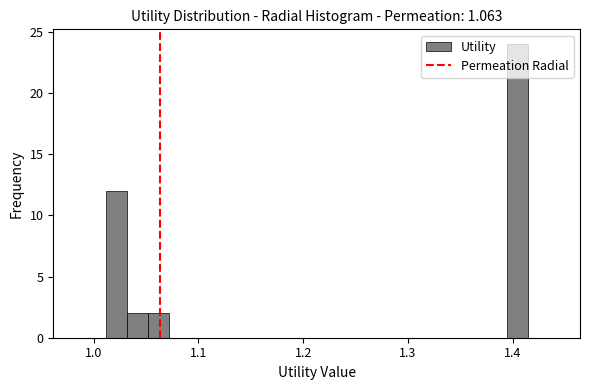

Read against the x-axis, roughly where is the centre of the tallest bar?

1.40